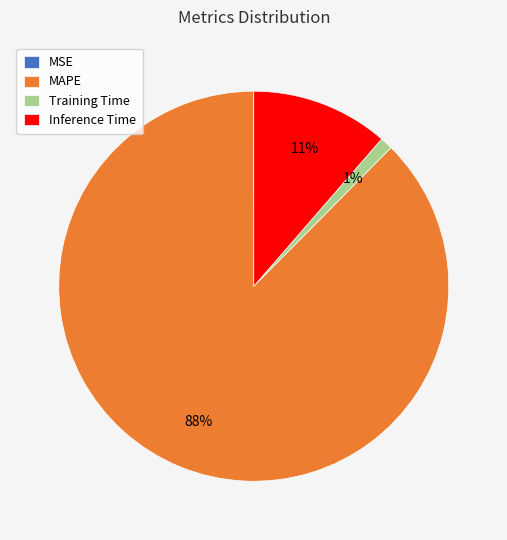

True or false: Inference Time accounts for 11% of the total.

True